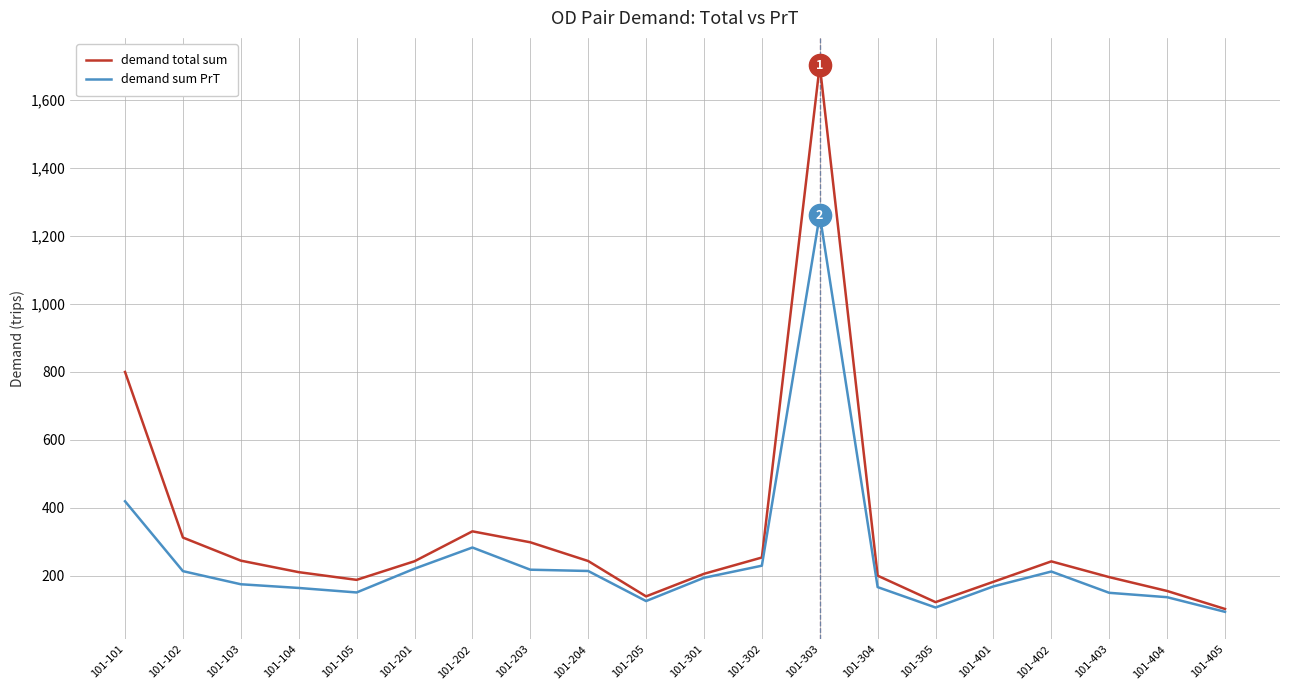

At which category does demand total sum reach its first local peak?

101-202